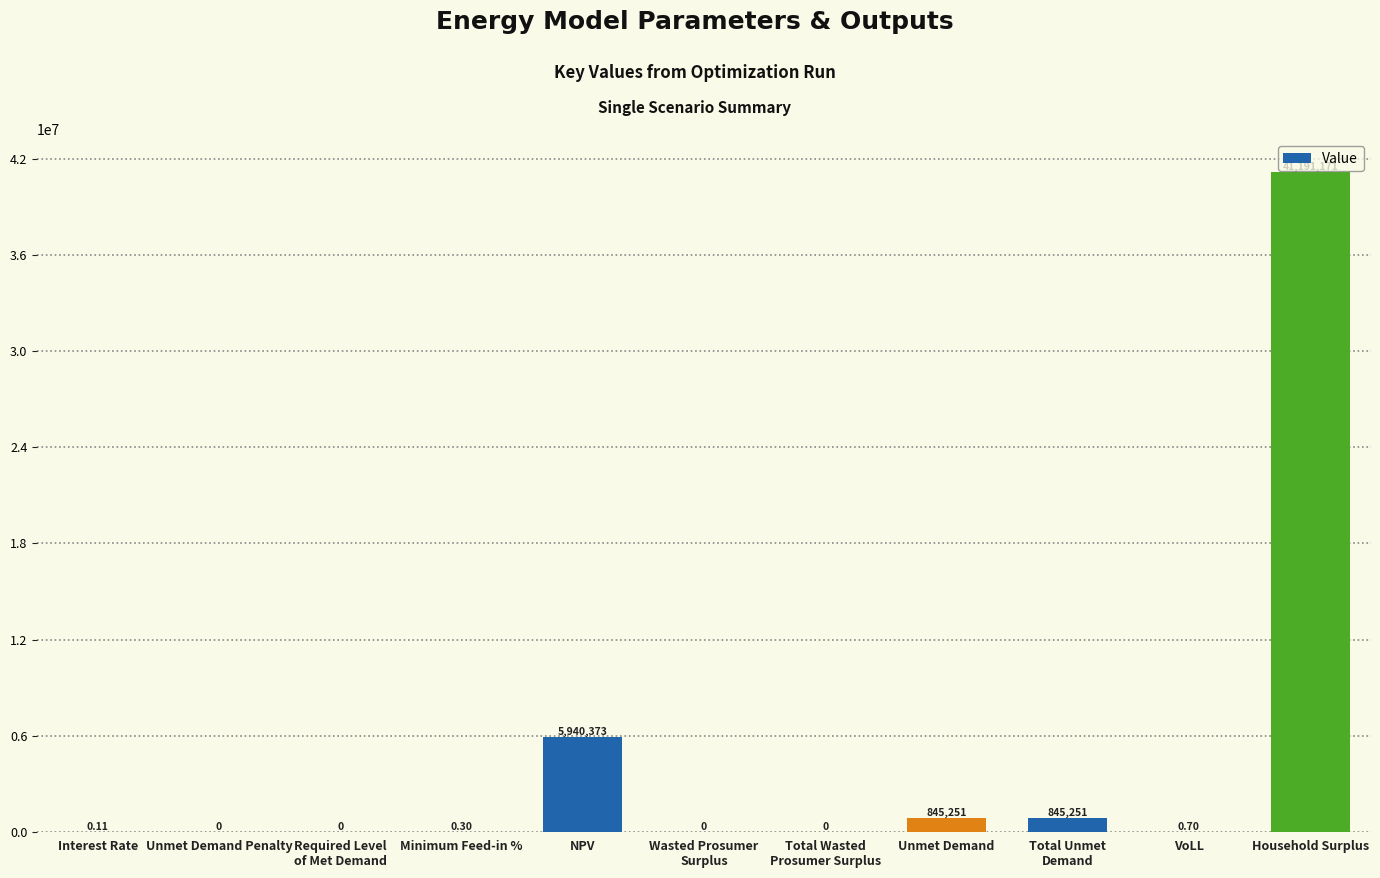

At which label is the value closest to 20595585?

NPV